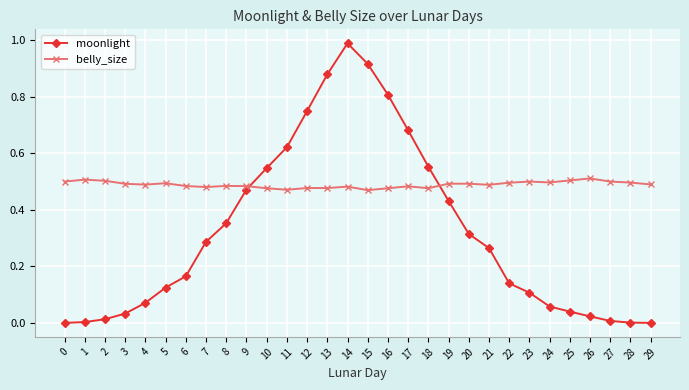

Count the belly_size values in the range 0 to 1.

30